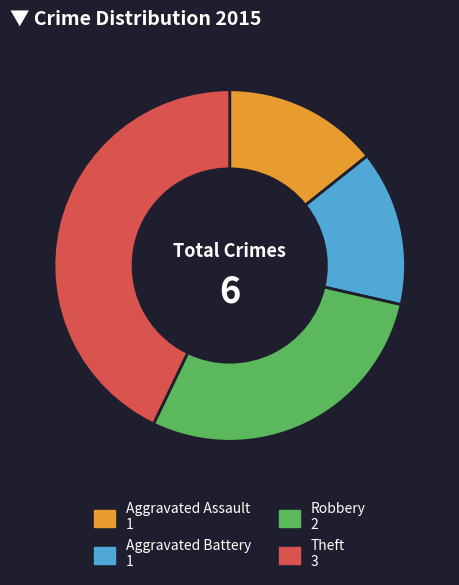

Does Robbery represent more than half of the total?

No